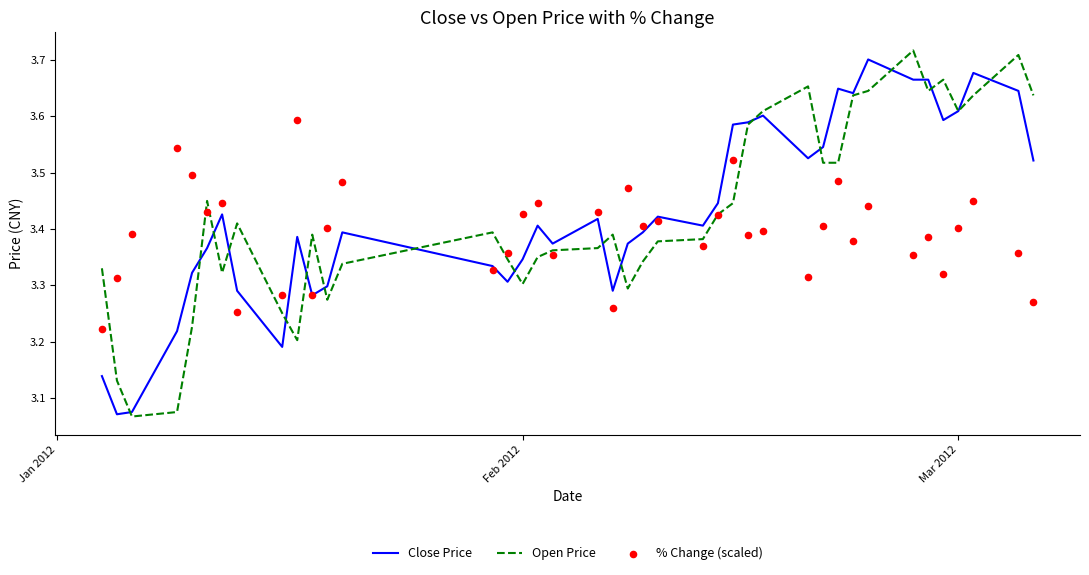

What are all the series names shown in the legend?

Close Price, Open Price, % Change (scaled)